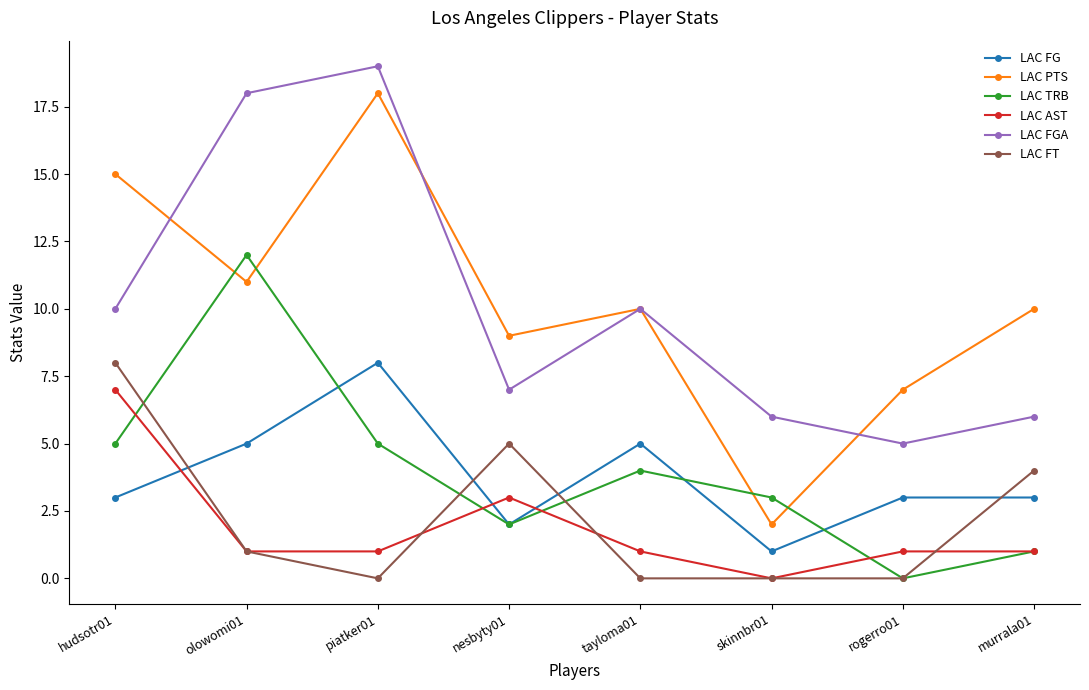

What is the difference between the LAC FT values at olowomi01 and skinnbr01?

1